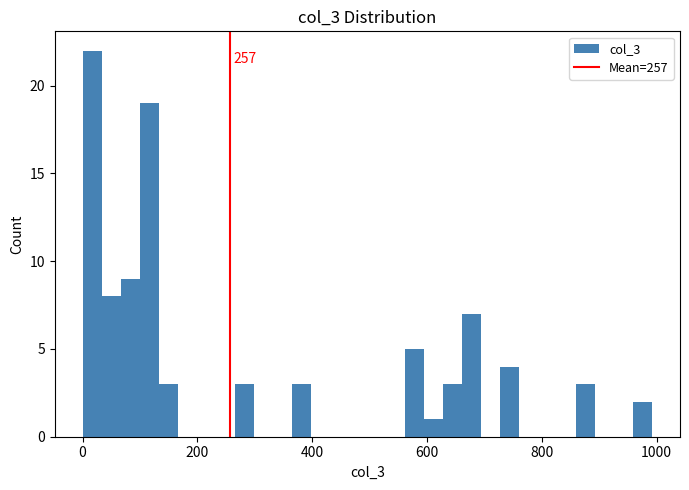

Around what value on the x-axis is the tallest bar? Give the approximate position of its centre, as read against the axis.

20